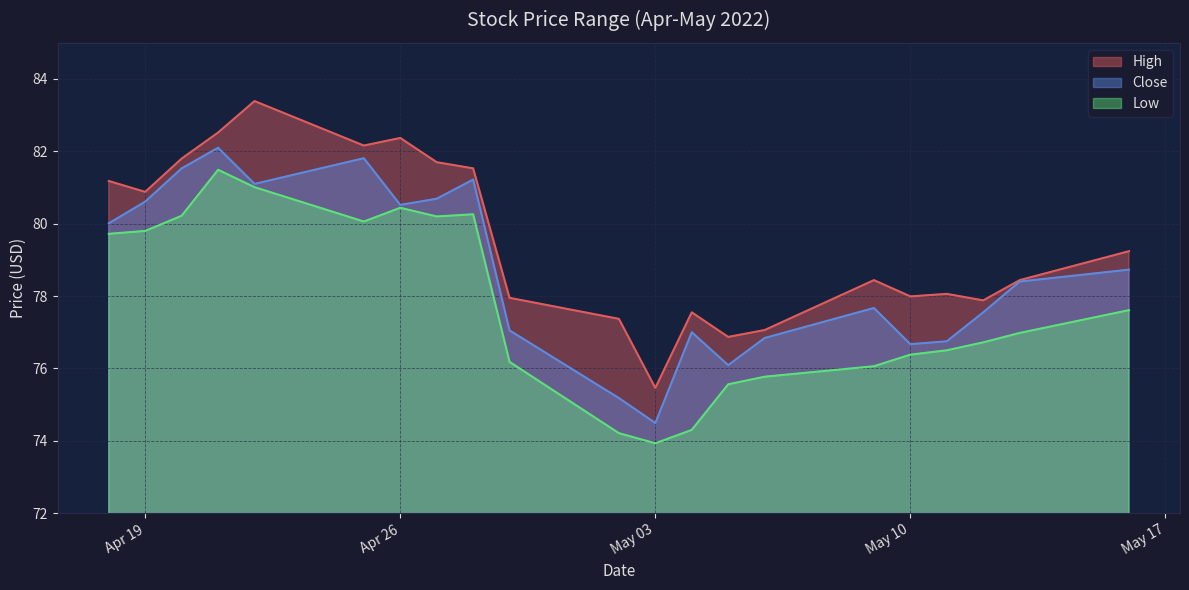

How many distinct data groups are displayed?

3